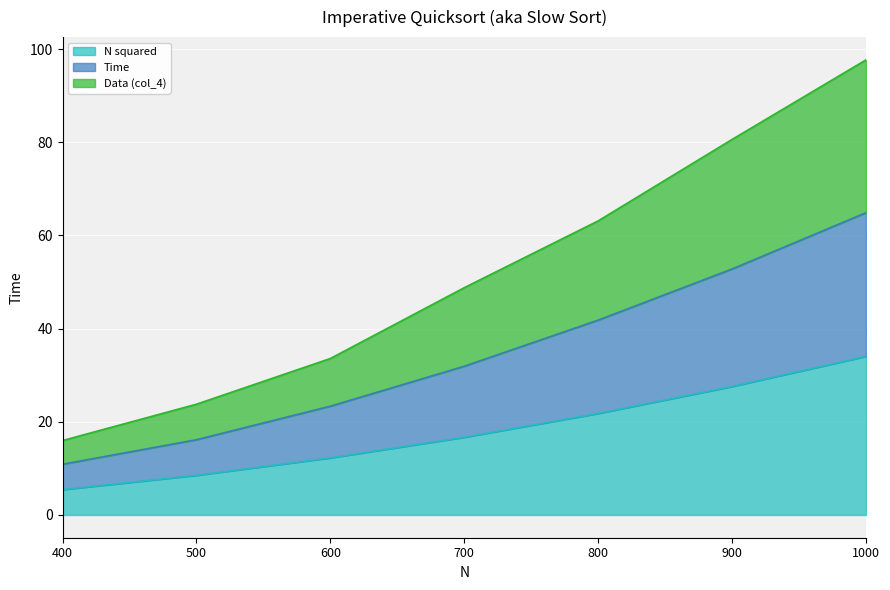

Between 500 and 900, which is larger?

900